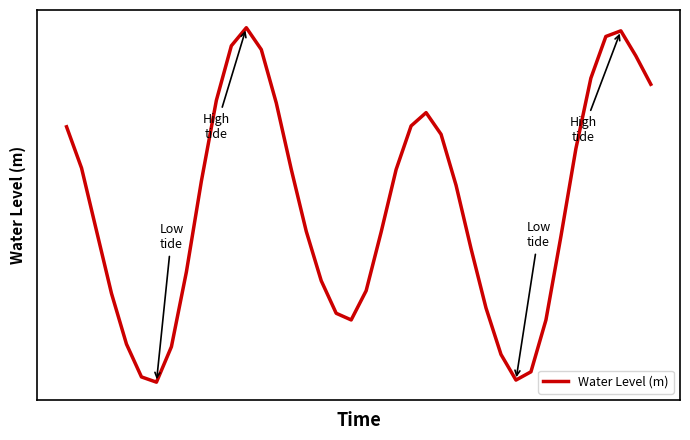

How many lines are shown in the chart?

1